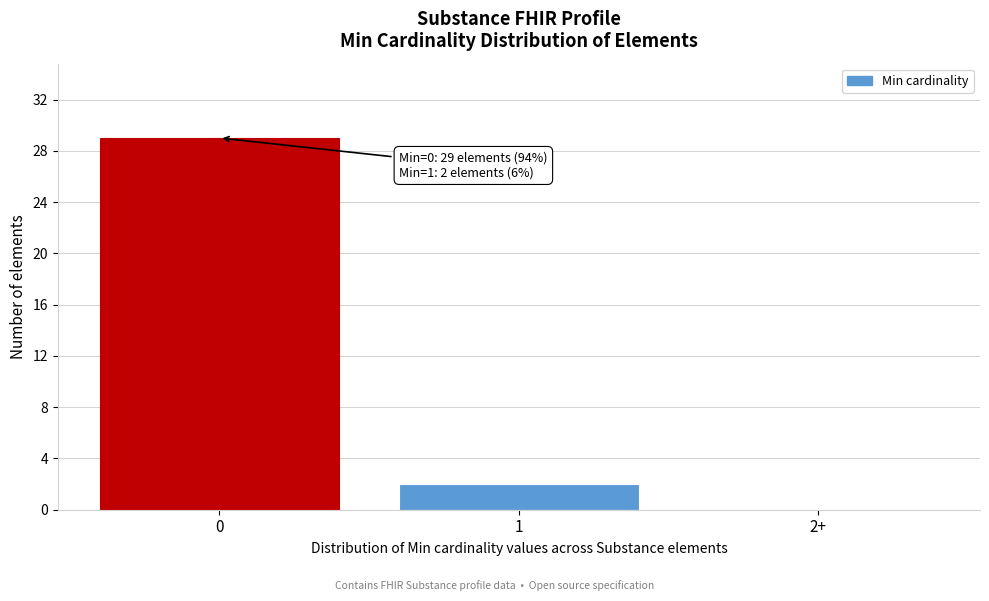

Reading left to right, extract all data points from this chart.

0=29	1=2	2+=0